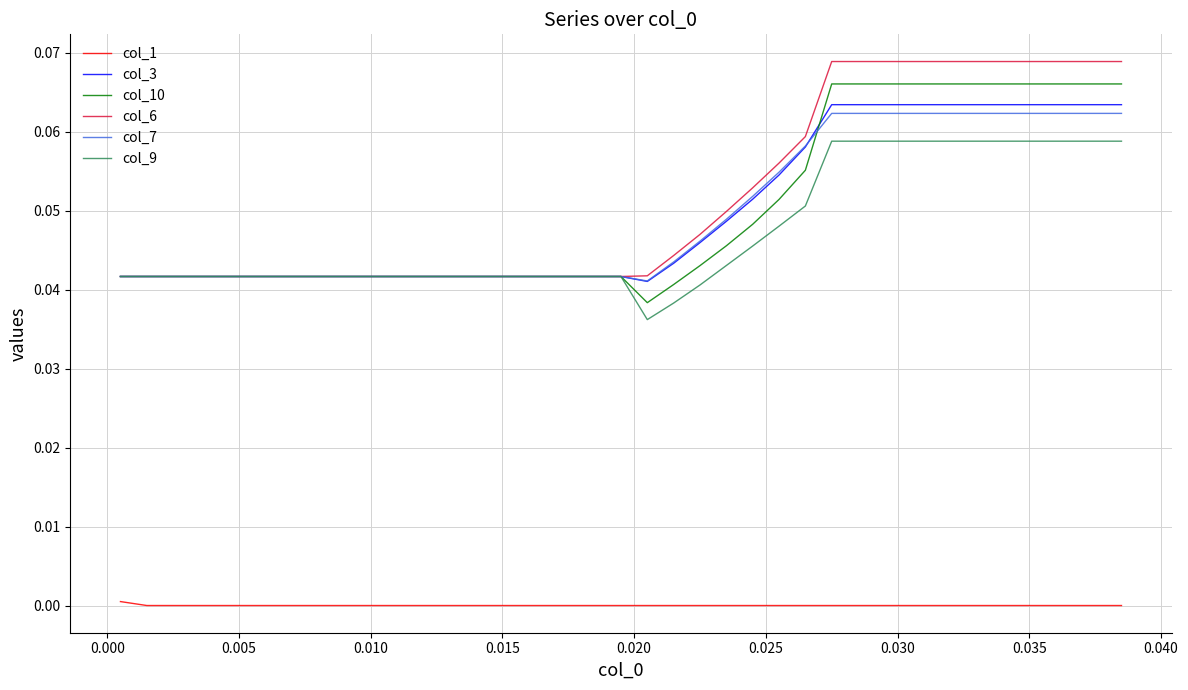

True or false: col_1 and col_7 cross at least once.

False